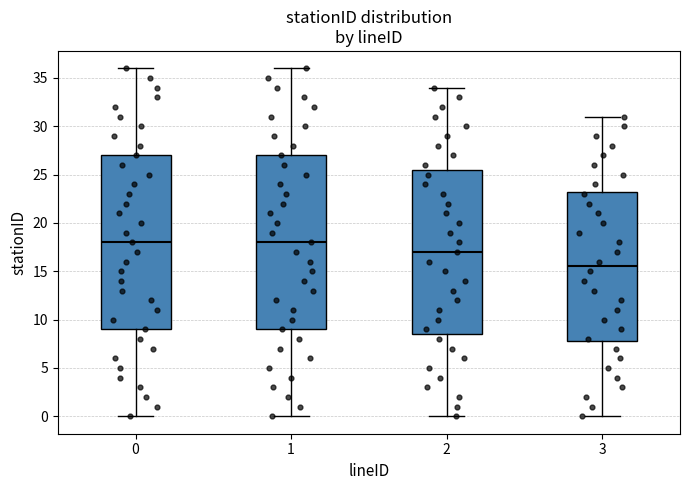

Where does the lower whisker of the box at x = 0 end on the y-axis? The values are not printed on the chart, so give them approximately, as read against the axis.

0.0